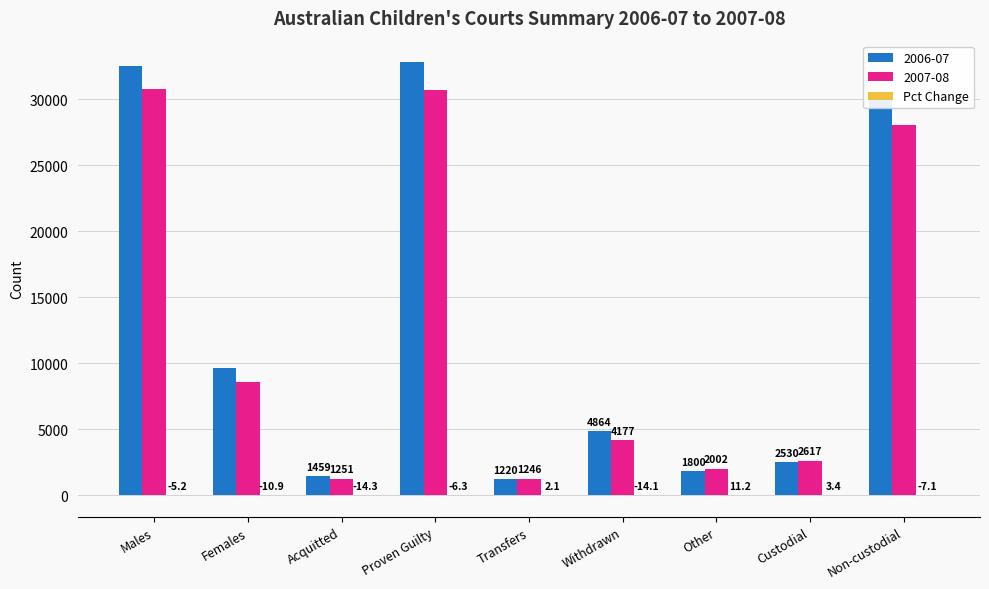

Where is 2006-07 nearest to the value 17015?

Females